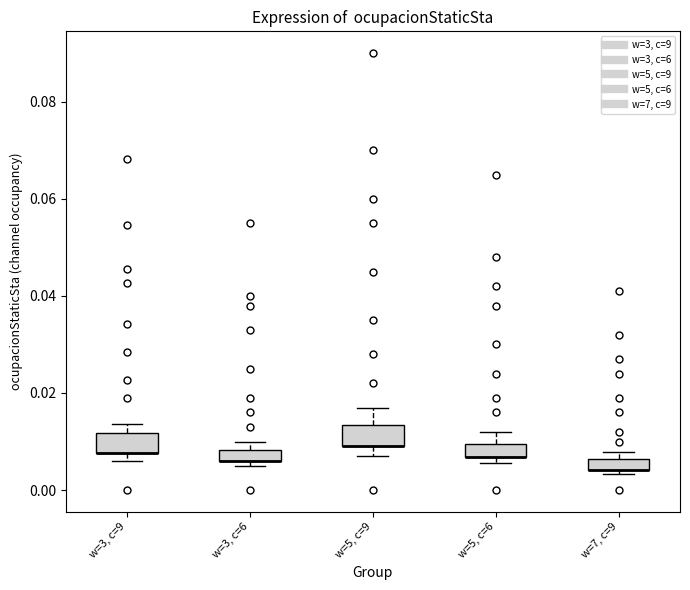

Where does the upper whisker of the box for w=5, c=6 end on the y-axis? The values are not printed on the chart, so give them approximately, as read against the axis.

0.012